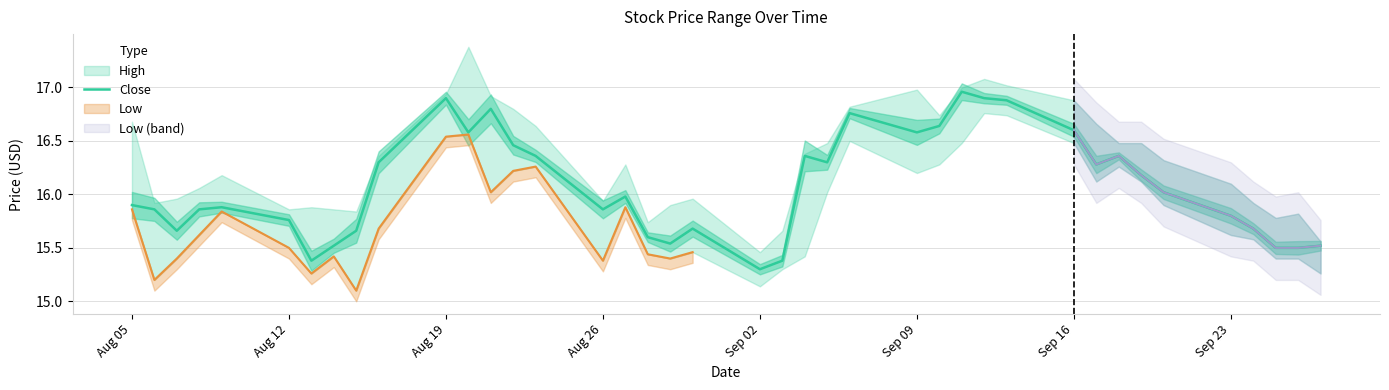

Reading left to right, transcribe all the data shown in this chart.

15.9	15.9	15.7	15.9	15.9	15.8	15.4	15.5	15.7	16.3	16.9	16.6	16.8	16.5	16.4	15.9	16.0	15.6	15.5	15.7	15.3	15.4	16.4	16.3	16.8	16.6	16.6	17.0	16.9	16.9	16.6	16.3	16.4	16.2	16.0	15.8	15.7	15.5	15.5	15.5